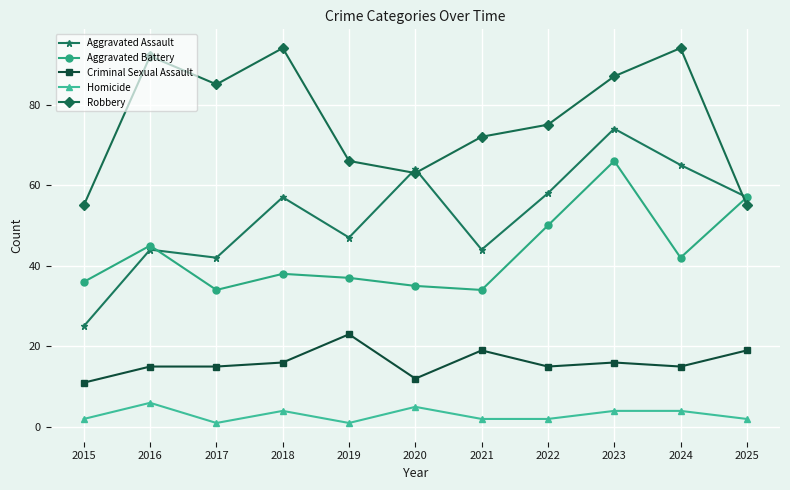

What is the spread (max minus min) of values at 2023?

83